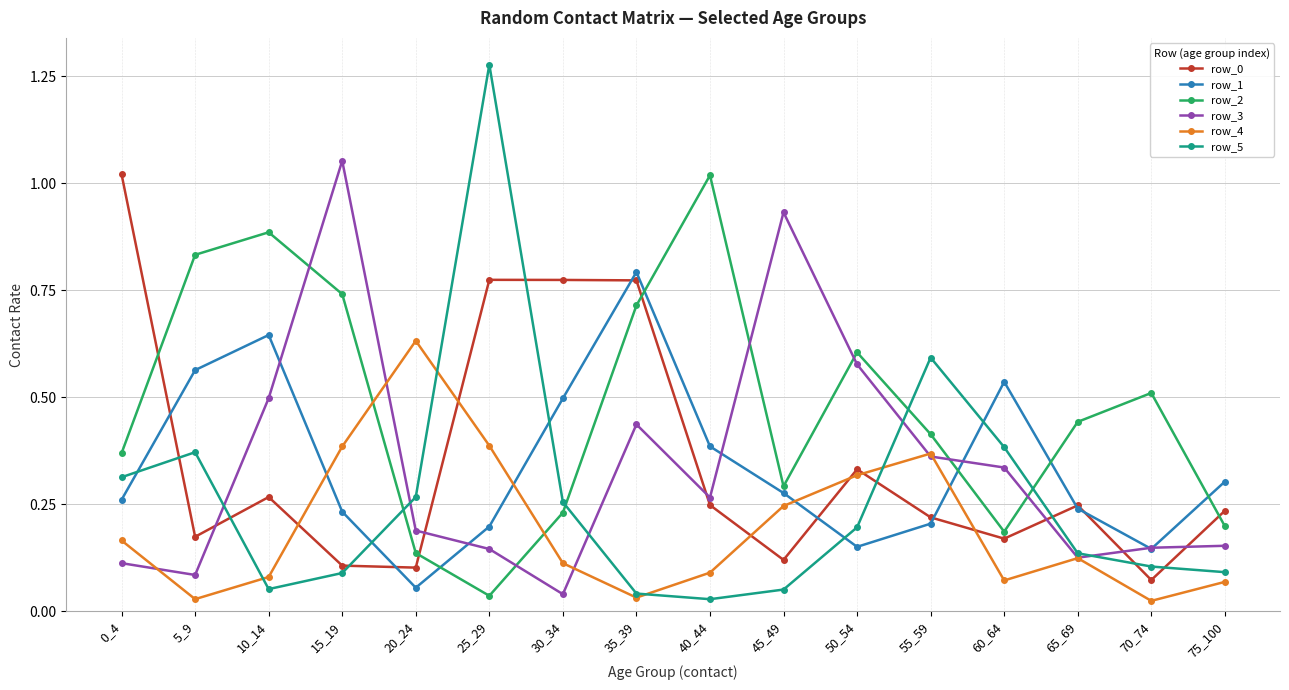

Which series has the widest spread of values?

row_5